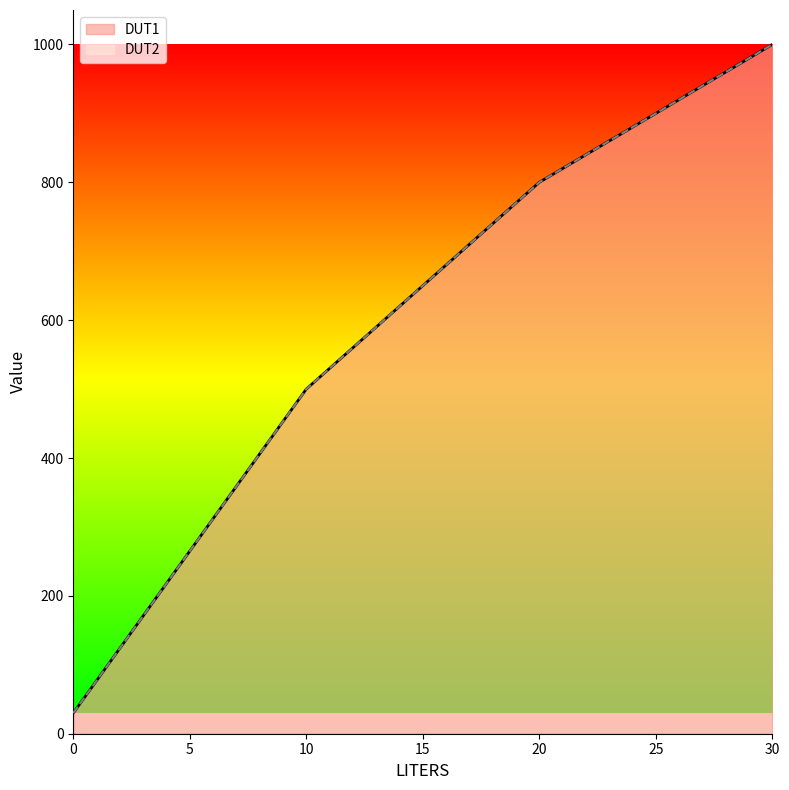

Reading right to left, what are all the values shown in this chart?

DUT1: 30=1000	20=800	10=500	0=30
DUT2: 30=1000	20=800	10=500	0=30